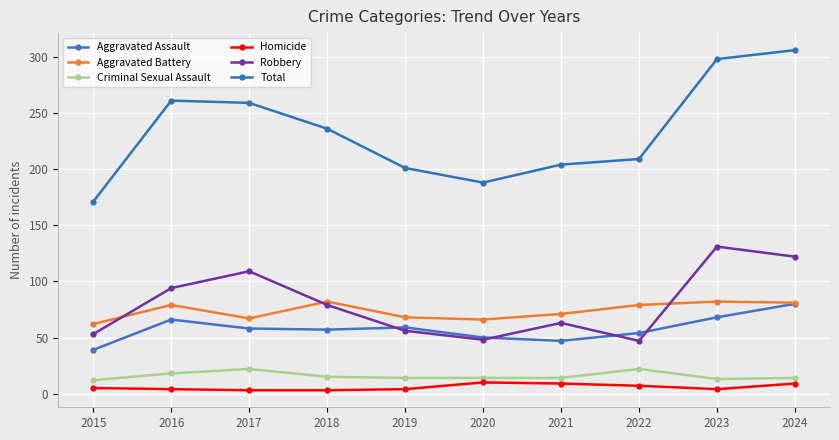

Is this an area chart (filled region under the line)?

No